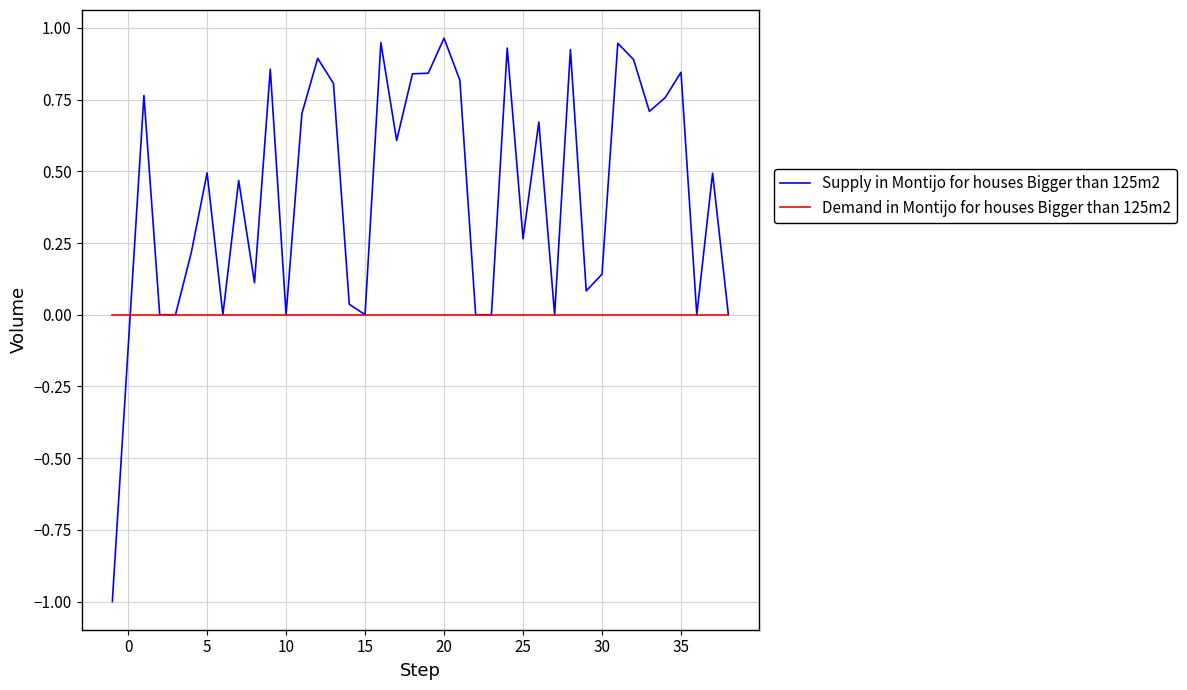

Which series has the largest range (max minus min)?

Supply in Montijo for houses Bigger than 125m2